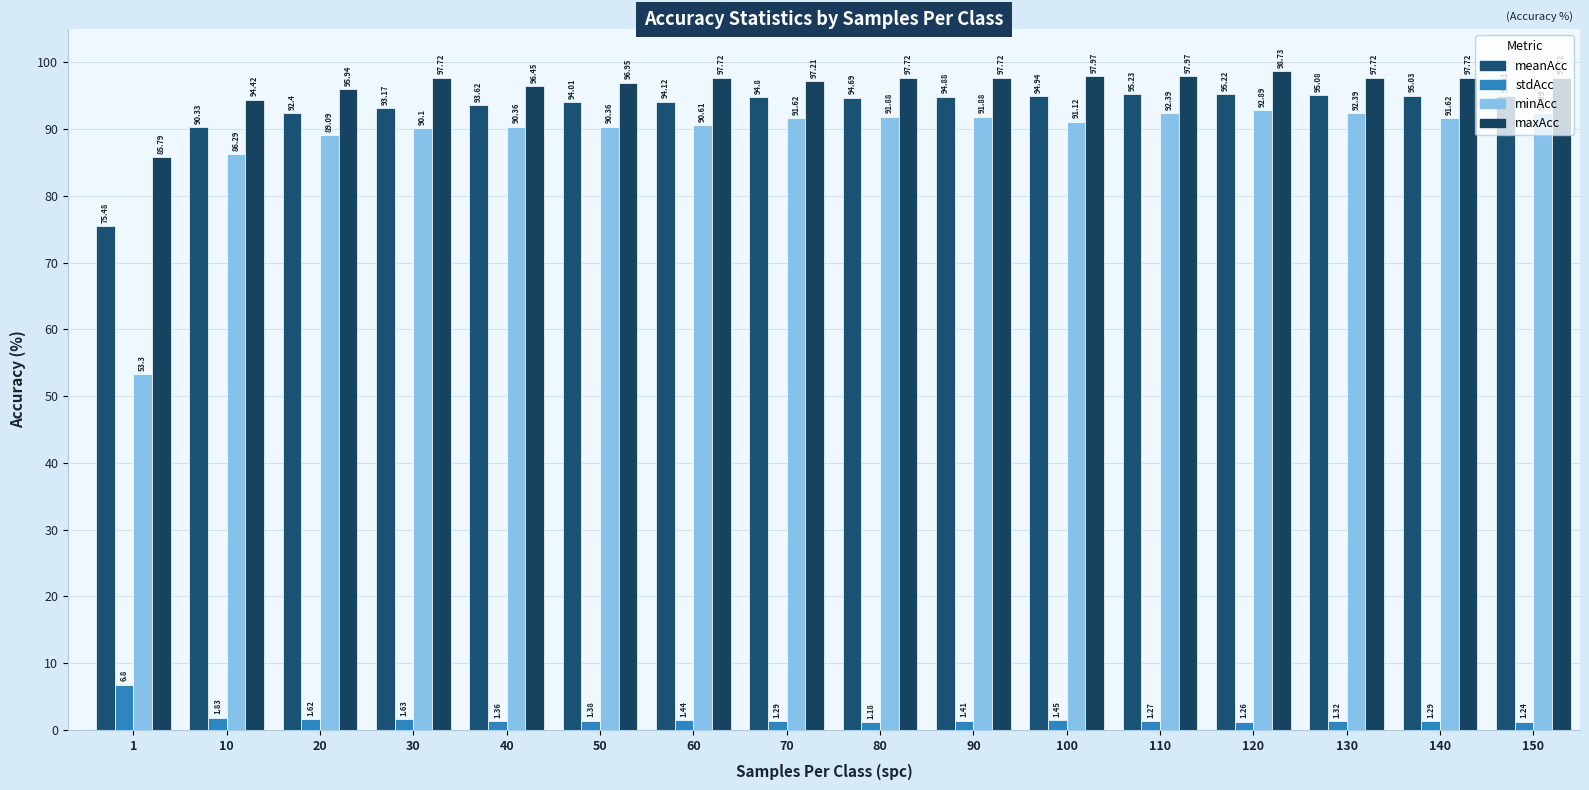

Which series has the largest total across all categories?

maxAcc